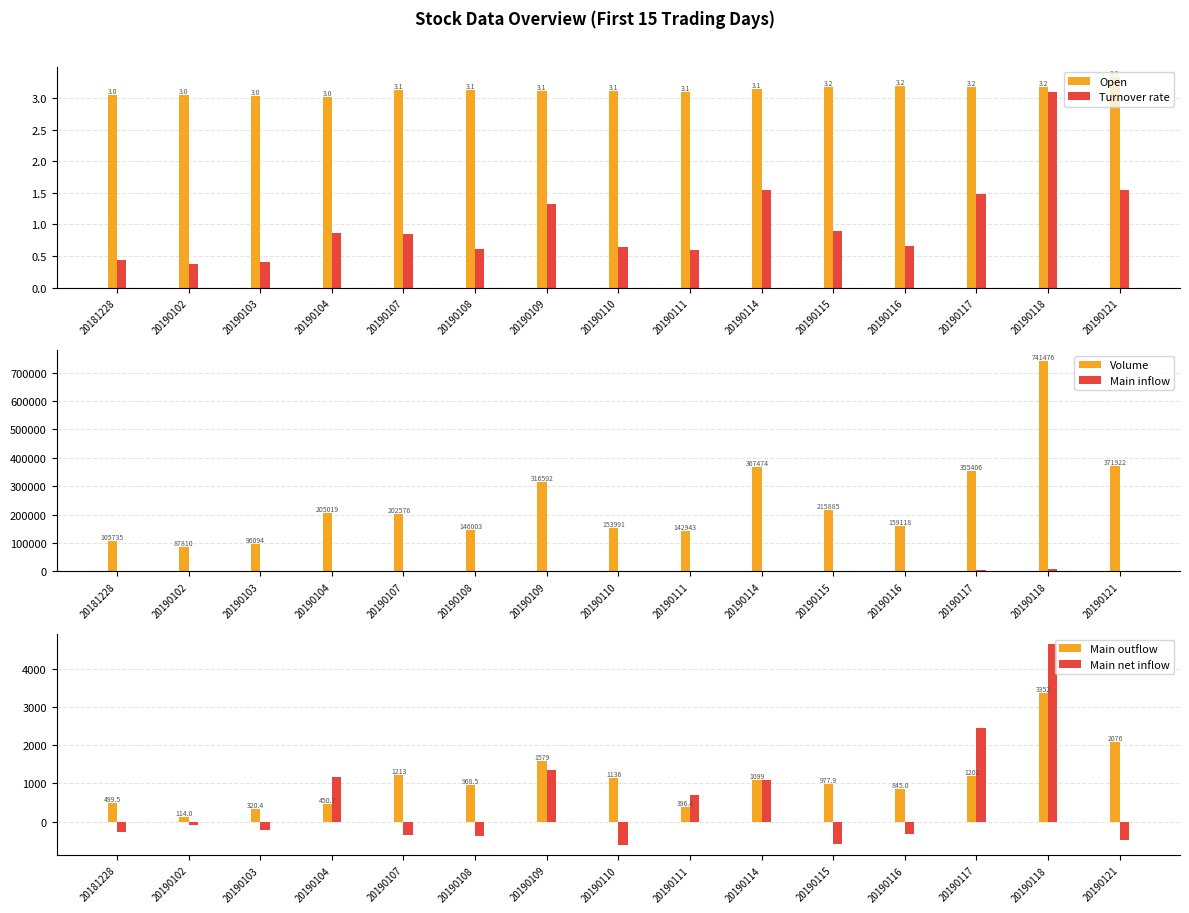

At which category does the chart reach its minimum across all series?

20190110